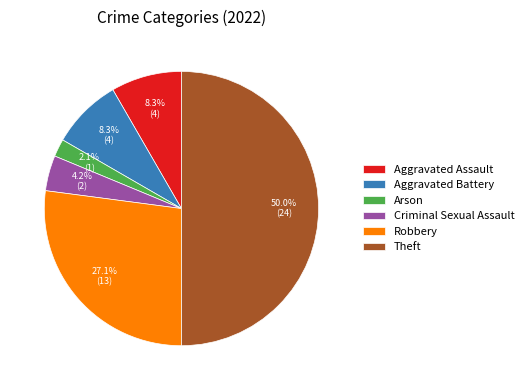

What portion of the pie excludes Aggravated Battery?

91.7%